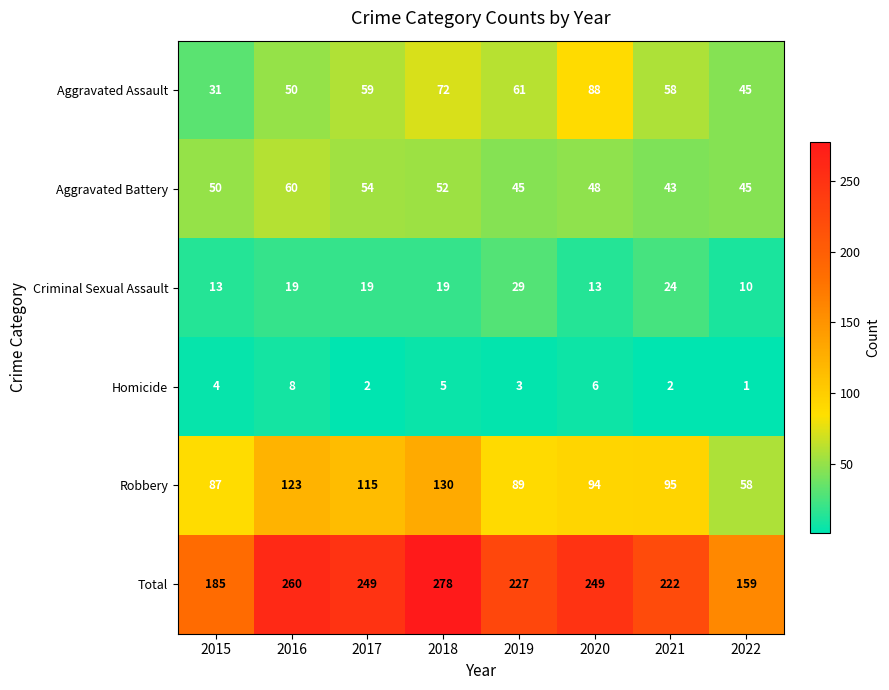

Between 2018 and 2021, which series saw the biggest shift?

Total